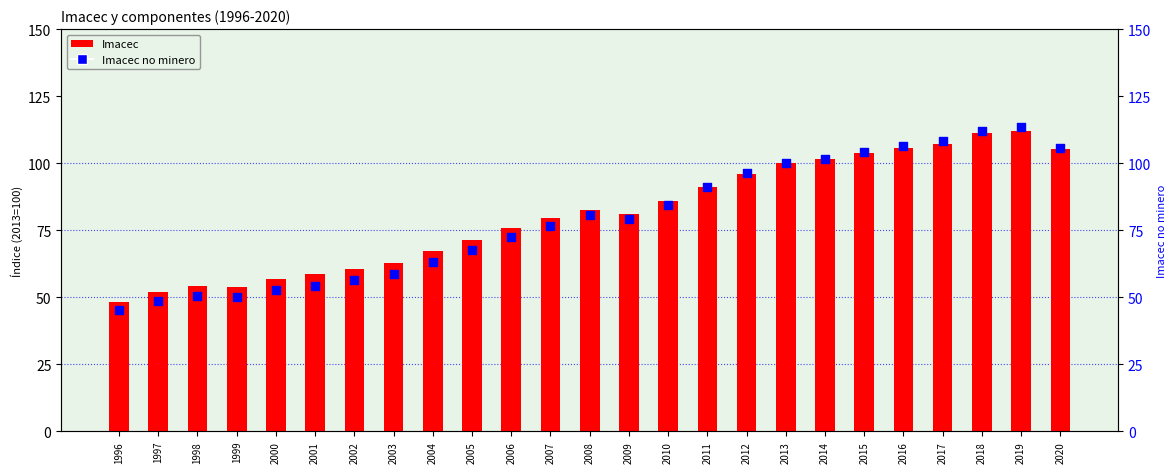

Which series reaches the maximum Y coordinate?

Imacec no minero